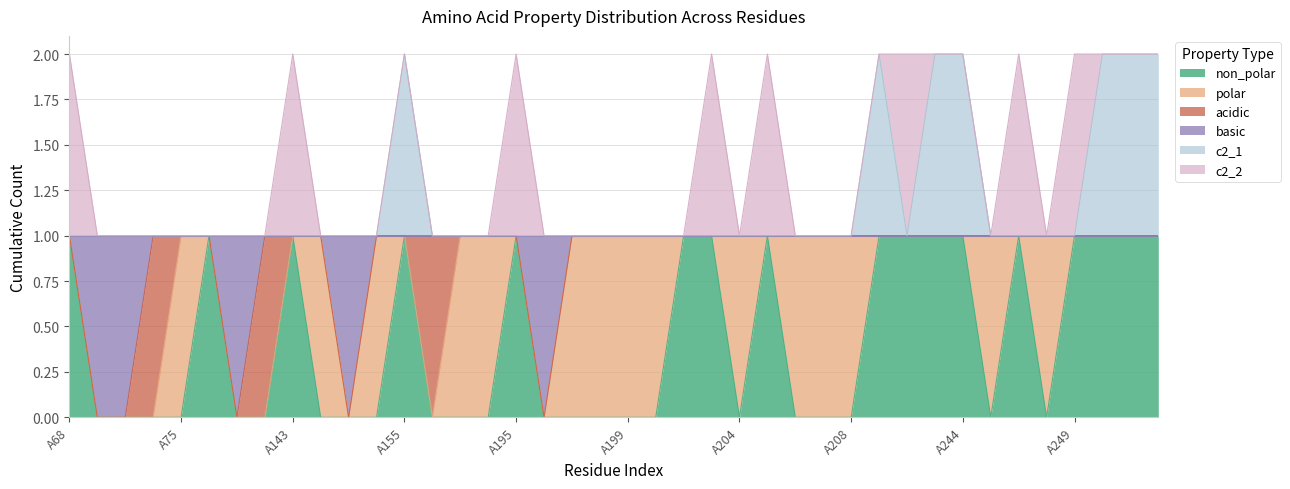

Count the basic values in the range 1 to 2.

35